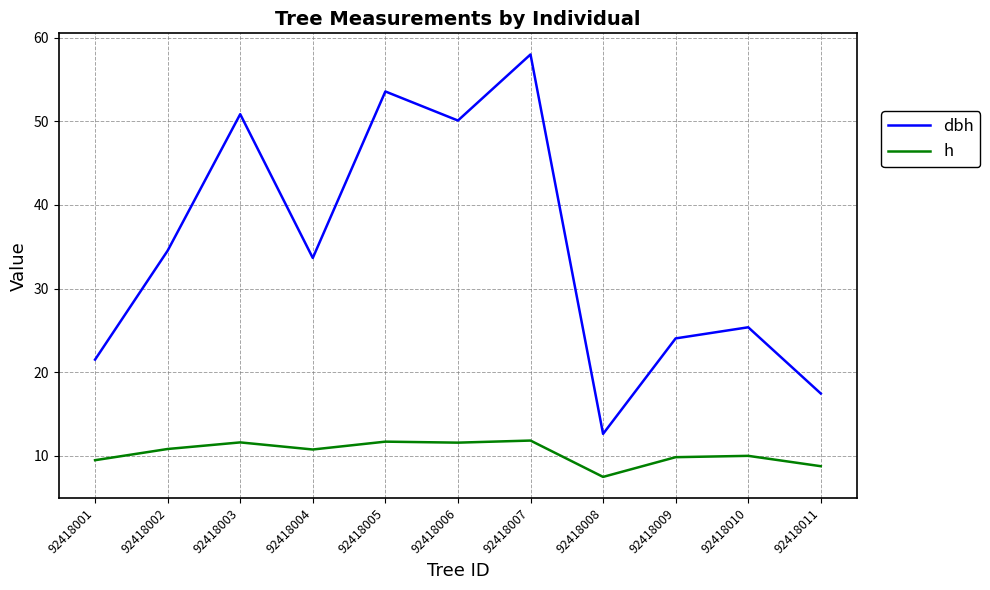

What is the smallest value displayed?

7.5